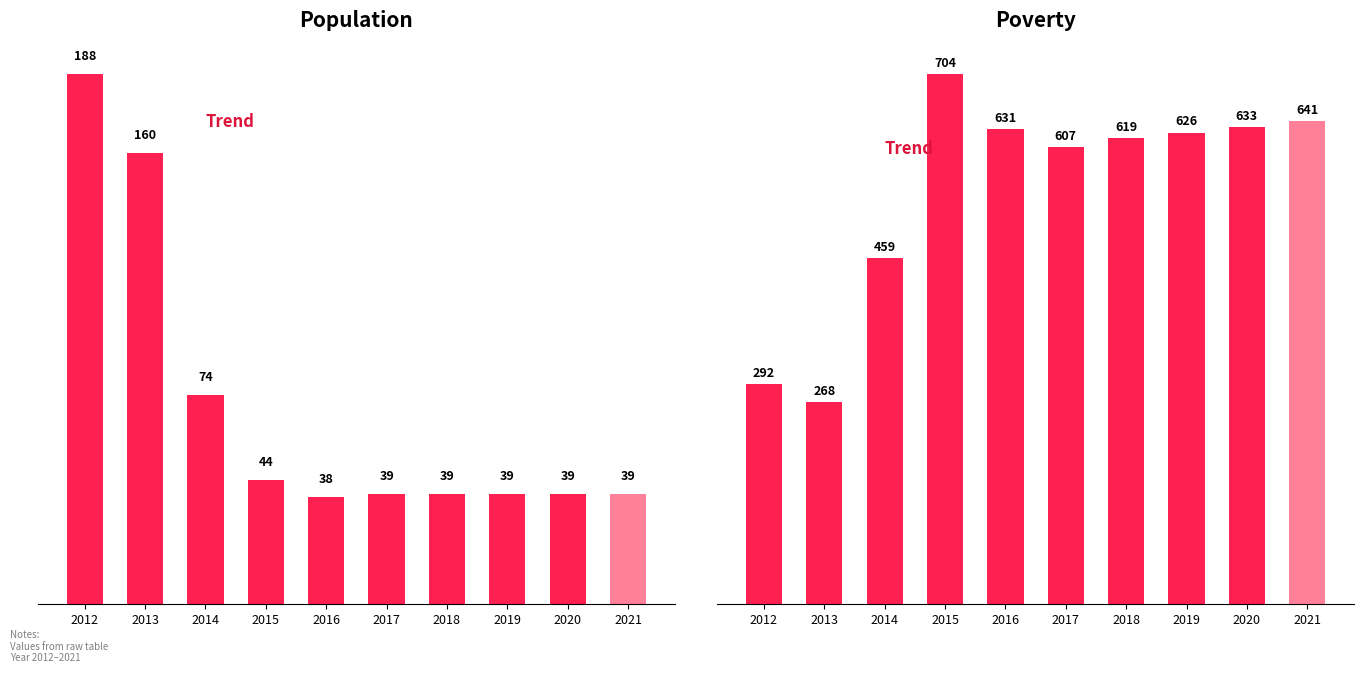

How many data points in Population are above 39?

4